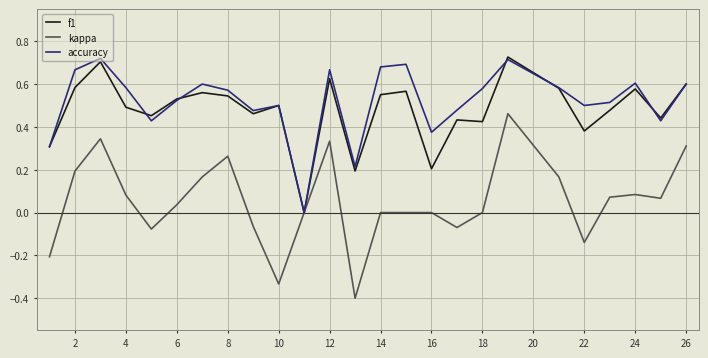

Which series has the largest range (max minus min)?

kappa